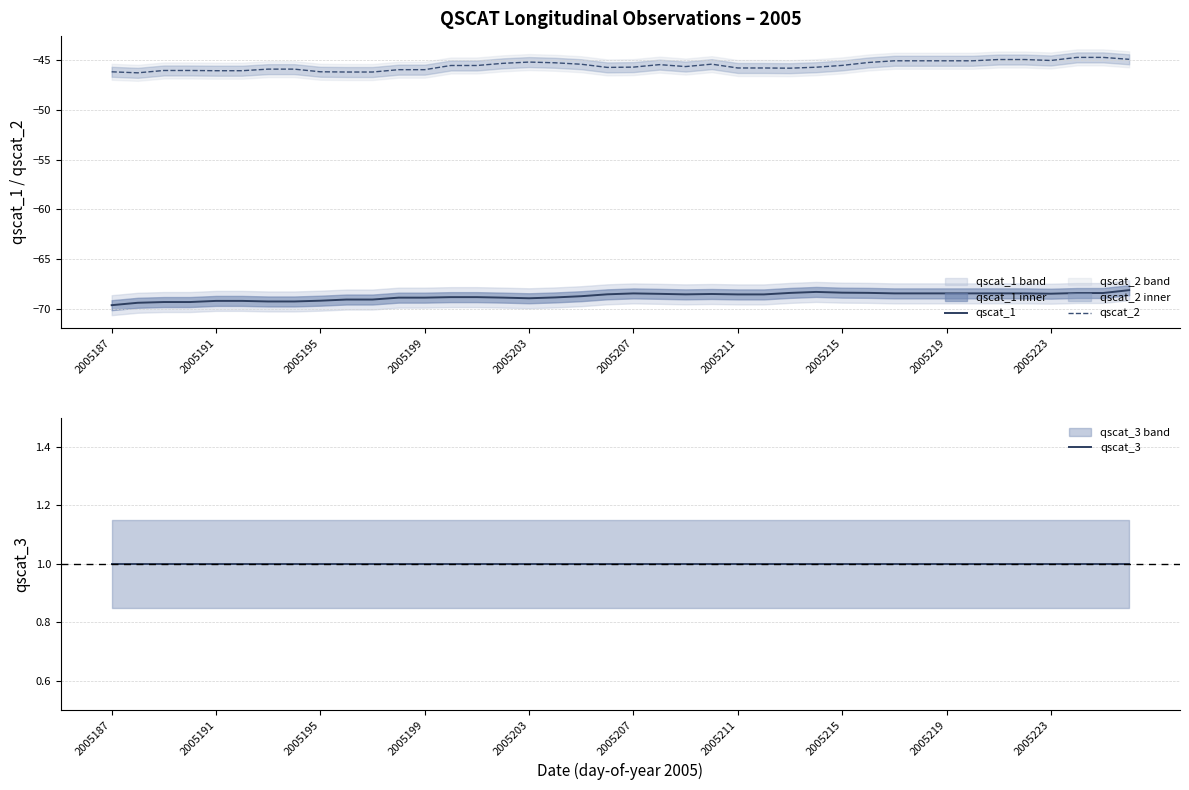

The qscat_1 series shows -68.8 at 17. True or false?

True